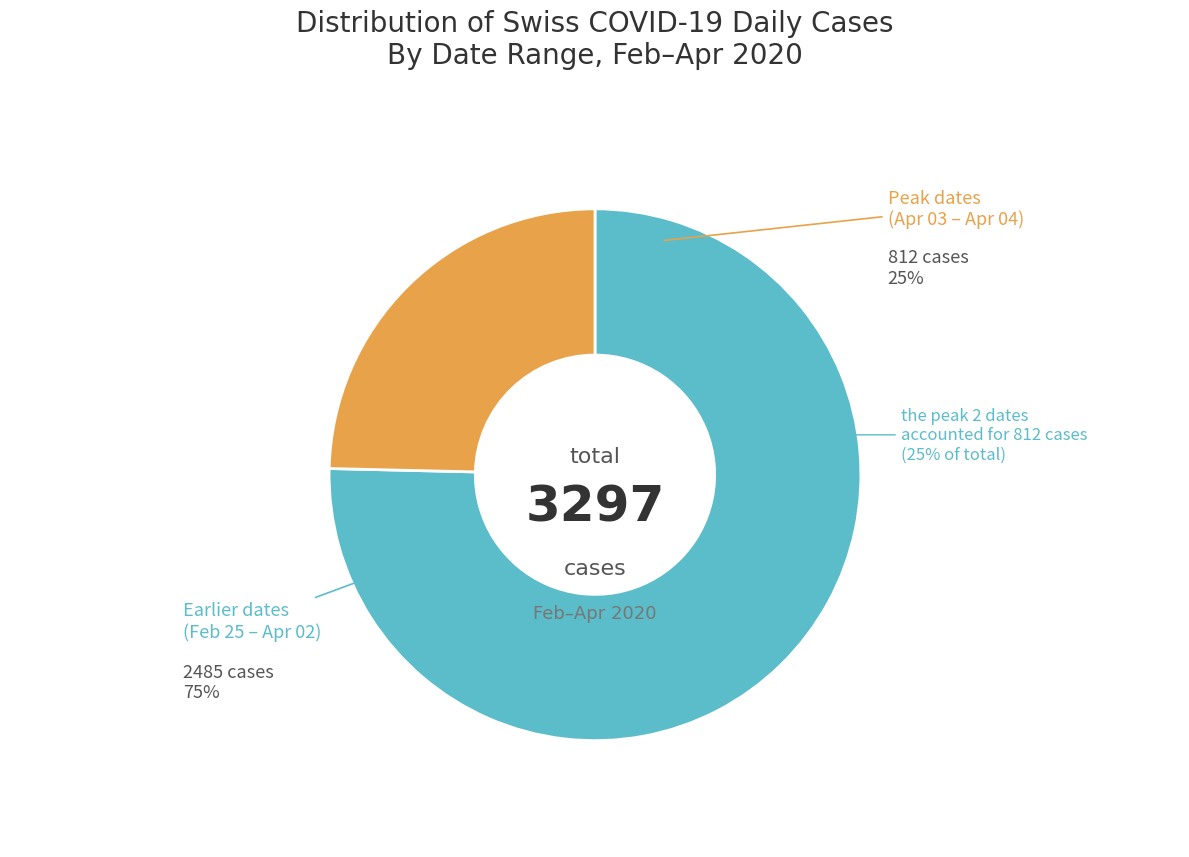

What is the change in value from 2020-04-04 to 2020-03-28?

-116